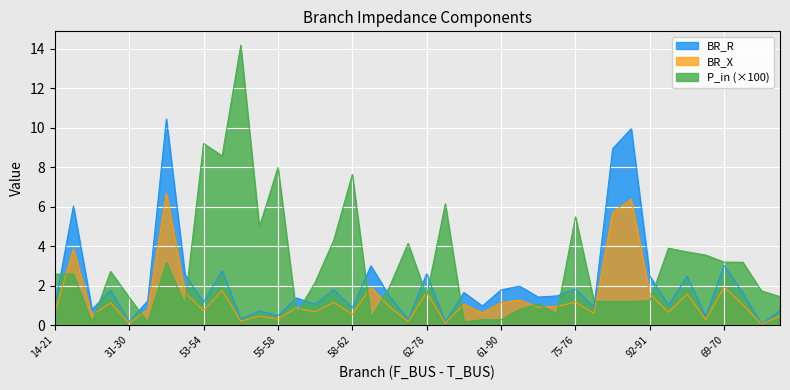

What are all the series names shown in the legend?

BR_R, BR_X, P_in (×100)